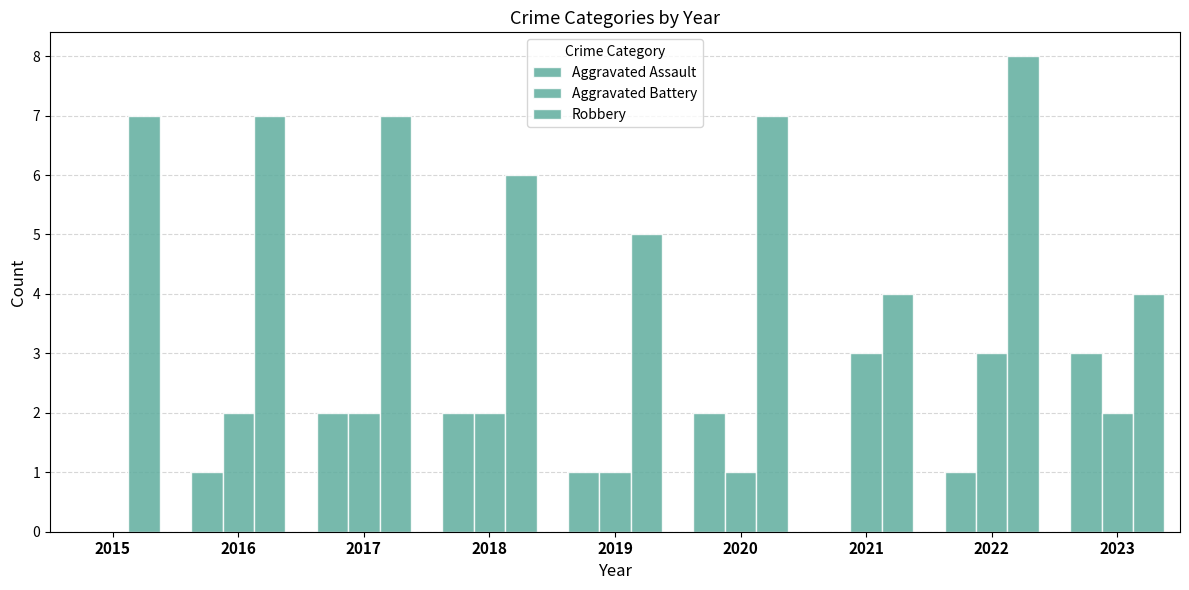

Count the number of categories in the chart.

9